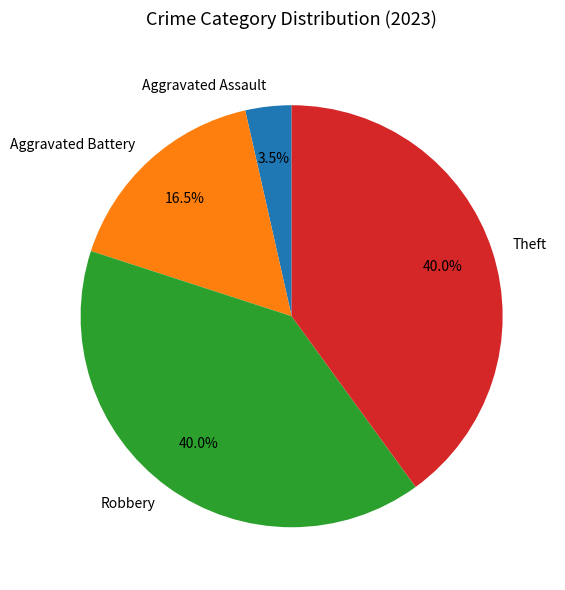

Is it true that Robbery is 40% of the pie?

True